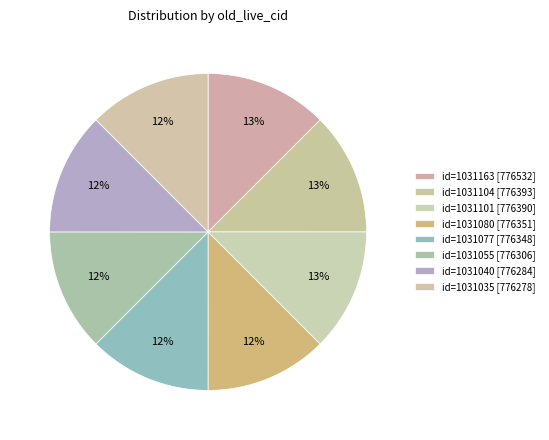

Is there any slice that represents more than half of the pie?

No